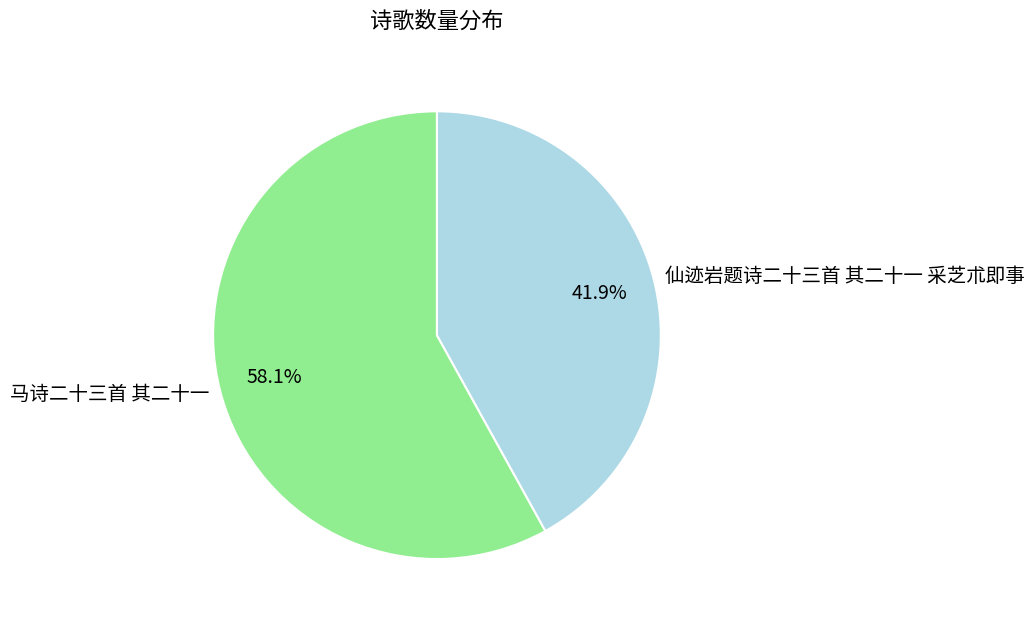

To the nearest percent, what is the difference between the 仙迹岩题诗二十三首 其二十一 采芝朮即事 and 马诗二十三首 其二十一 slice percentages?

16%